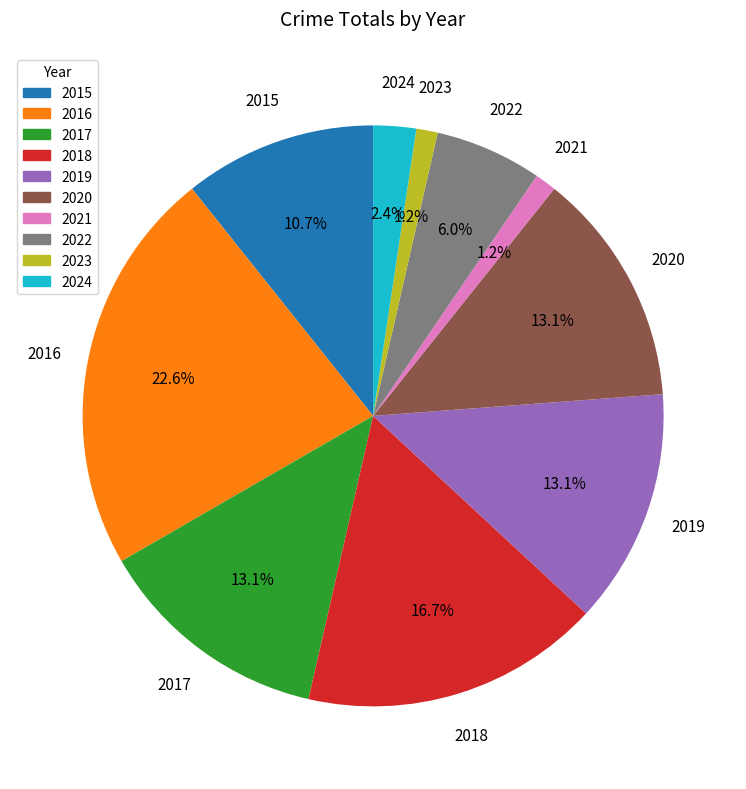

How many segments does this pie chart have?

10